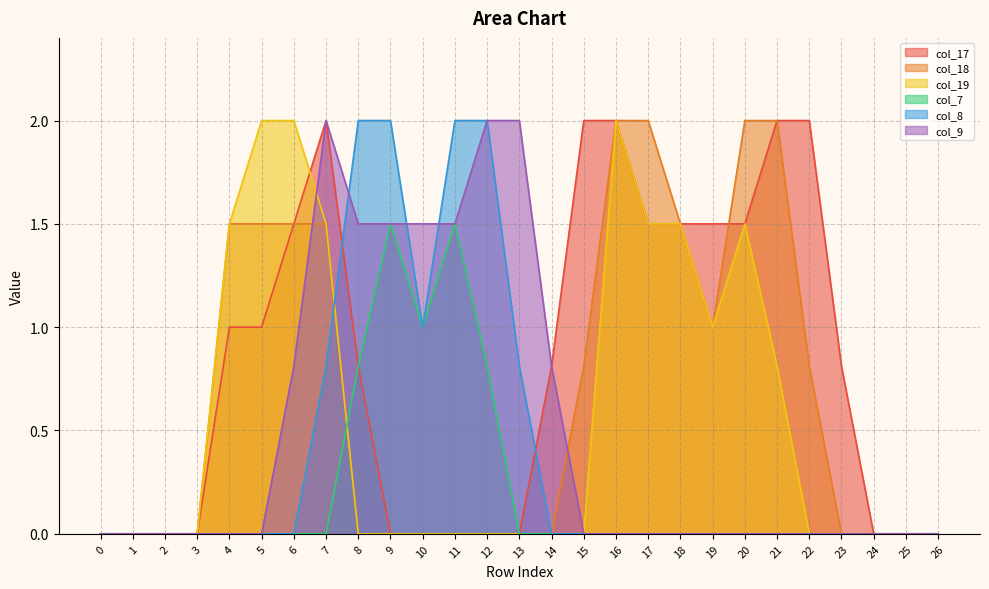

Reading left to right, what are all the values shown in this chart?

col_17: 0=0.0	1=0.0	2=0.0	3=0.0	4=1.0	5=1.0	6=1.5	7=2.0	8=0.8	9=0.0	10=0.0	11=0.0	12=0.0	13=0.0	14=0.8	15=2.0	16=2.0	17=1.5	18=1.5	19=1.5	20=1.5	21=2.0	22=2.0	23=0.8	24=0.0	25=0.0	26=0.0
col_18: 0=0.0	1=0.0	2=0.0	3=0.0	4=1.5	5=1.5	6=1.5	7=1.5	8=0.0	9=0.0	10=0.0	11=0.0	12=0.0	13=0.0	14=0.0	15=0.8	16=2.0	17=2.0	18=1.5	19=1.0	20=2.0	21=2.0	22=0.8	23=0.0	24=0.0	25=0.0	26=0.0
col_19: 0=0.0	1=0.0	2=0.0	3=0.0	4=1.5	5=2.0	6=2.0	7=1.5	8=0.0	9=0.0	10=0.0	11=0.0	12=0.0	13=0.0	14=0.0	15=0.0	16=2.0	17=1.5	18=1.5	19=1.0	20=1.5	21=0.8	22=0.0	23=0.0	24=0.0	25=0.0	26=0.0
col_7: 0=0.0	1=0.0	2=0.0	3=0.0	4=0.0	5=0.0	6=0.0	7=0.0	8=0.8	9=1.5	10=1.0	11=1.5	12=0.8	13=0.0	14=0.0	15=0.0	16=0.0	17=0.0	18=0.0	19=0.0	20=0.0	21=0.0	22=0.0	23=0.0	24=0.0	25=0.0	26=0.0
col_8: 0=0.0	1=0.0	2=0.0	3=0.0	4=0.0	5=0.0	6=0.0	7=0.8	8=2.0	9=2.0	10=1.0	11=2.0	12=2.0	13=0.8	14=0.0	15=0.0	16=0.0	17=0.0	18=0.0	19=0.0	20=0.0	21=0.0	22=0.0	23=0.0	24=0.0	25=0.0	26=0.0
col_9: 0=0.0	1=0.0	2=0.0	3=0.0	4=0.0	5=0.0	6=0.8	7=2.0	8=1.5	9=1.5	10=1.5	11=1.5	12=2.0	13=2.0	14=0.8	15=0.0	16=0.0	17=0.0	18=0.0	19=0.0	20=0.0	21=0.0	22=0.0	23=0.0	24=0.0	25=0.0	26=0.0